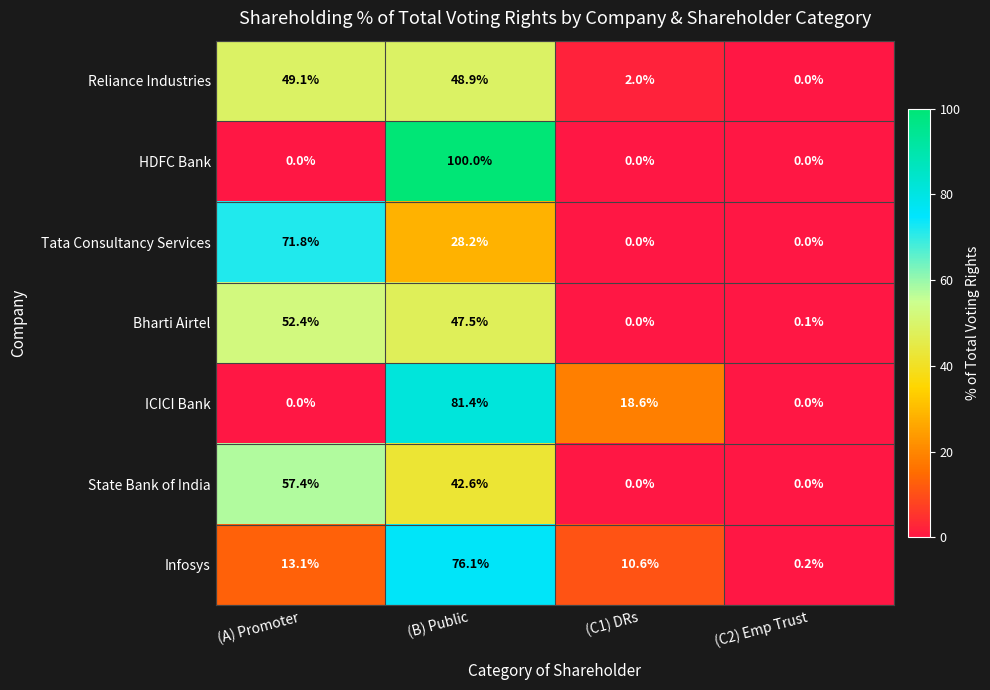

Reading left to right, transcribe all the data shown in this chart.

Reliance Industries: 49.1	48.9	2.0	0.0
HDFC Bank: 0.0	100.0	0.0	0.0
Tata Consultancy Services: 71.8	28.2	0.0	0.0
Bharti Airtel: 52.4	47.5	0.0	0.1
ICICI Bank: 0.0	81.4	18.6	0.0
State Bank of India: 57.4	42.6	0.0	0.0
Infosys: 13.1	76.1	10.6	0.2